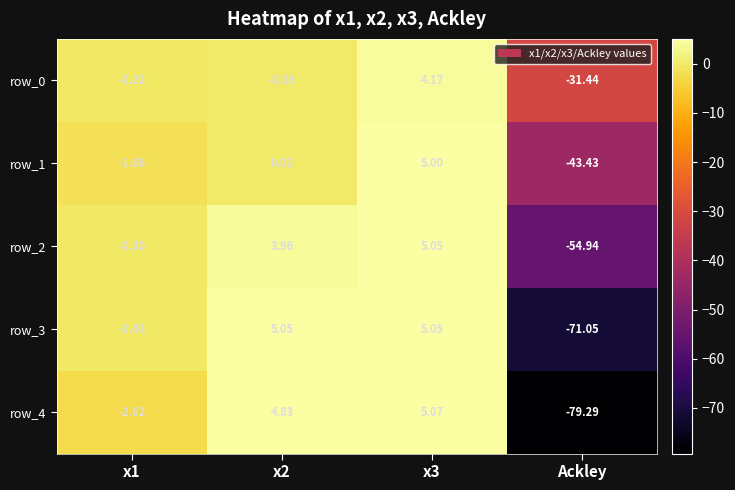

What is the smallest value displayed?

-79.3